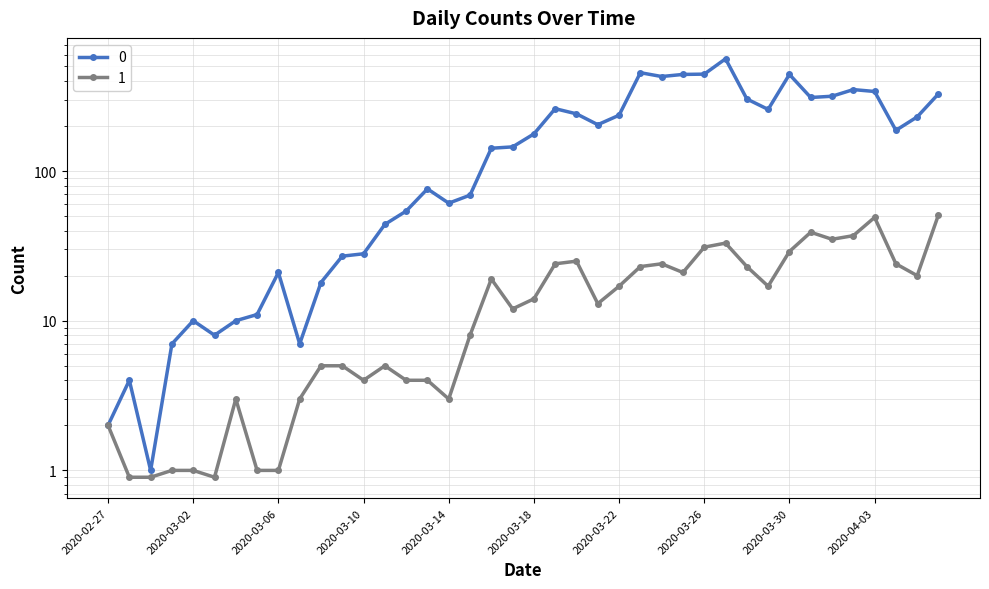

What position from the left is 2020-03-15?

18